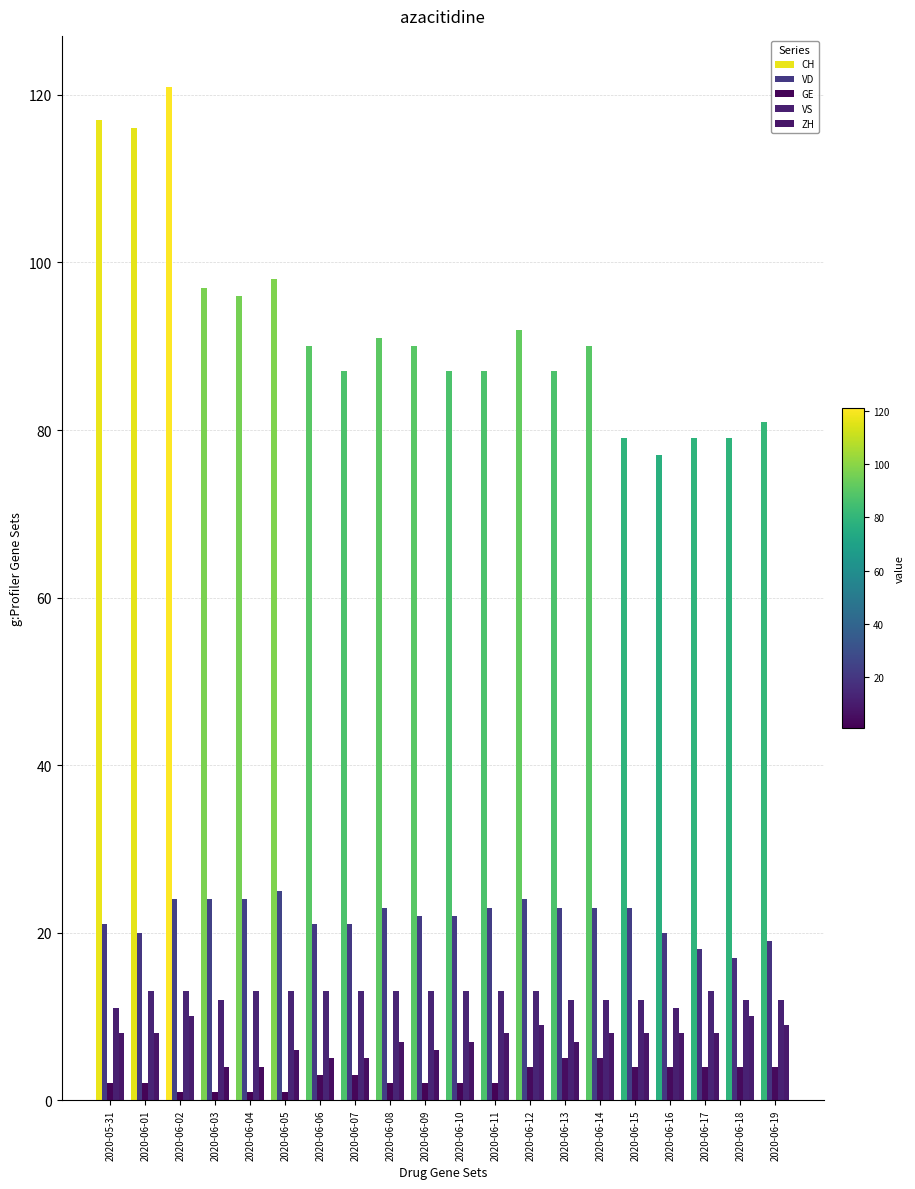

At how many categories does at least one series exceed 80?

16